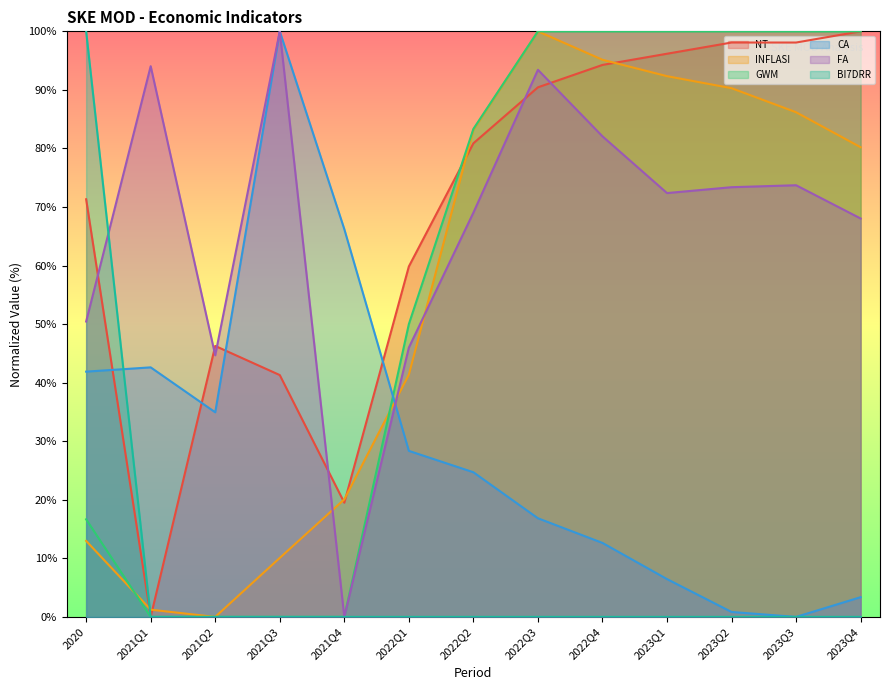

Does the chart have visible grid lines?

No